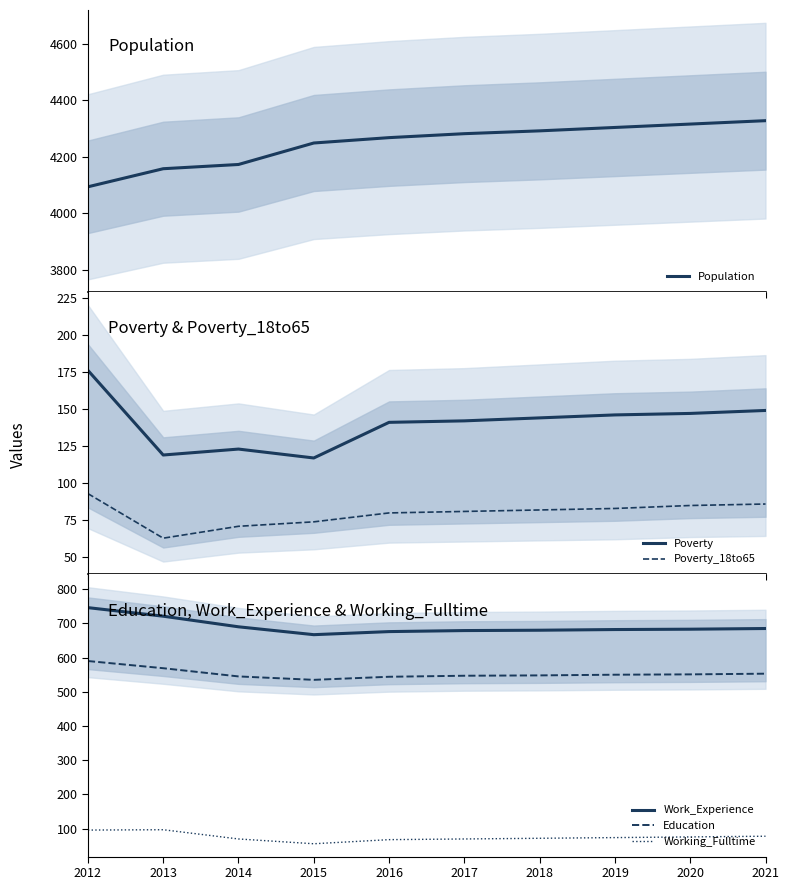

How many interior local peaks does the Poverty series have?

1